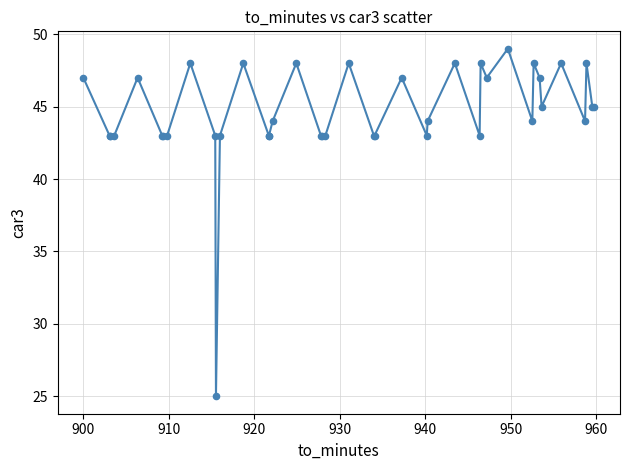

What is the maximum value shown in the chart?

49